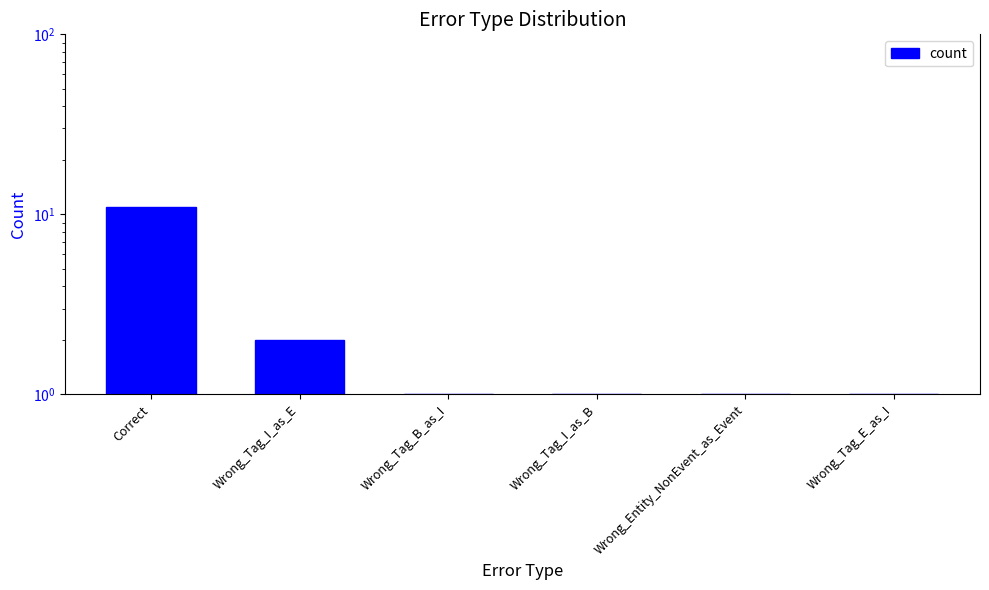

Reading left to right, what are all the values shown in this chart?

11	2	1	1	1	1